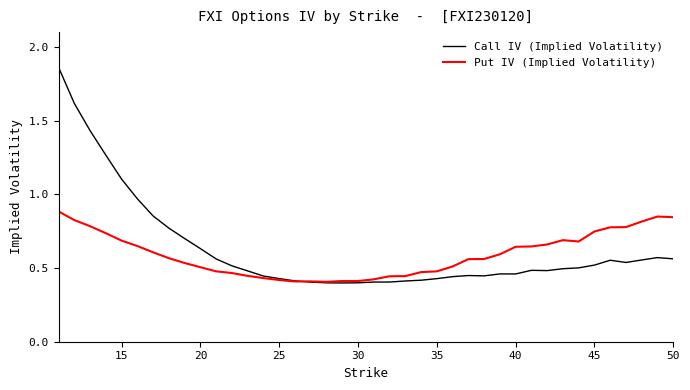

Which series has the largest range (max minus min)?

Call IV (Implied Volatility)